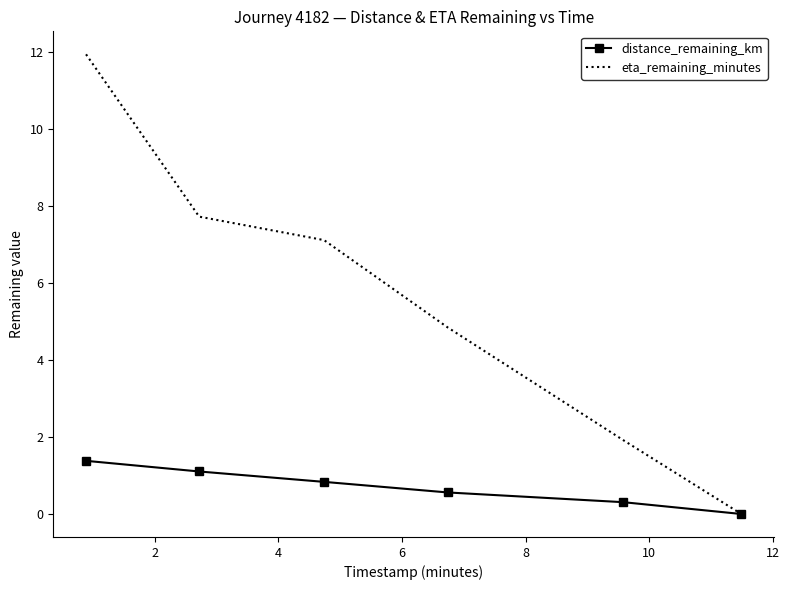

Which series has the largest total across all categories?

eta_remaining_minutes